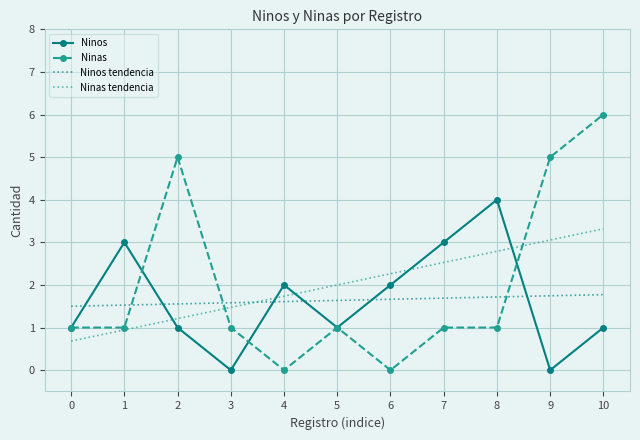

What is the sum of the Ninos values at 5 and 3?

1.0